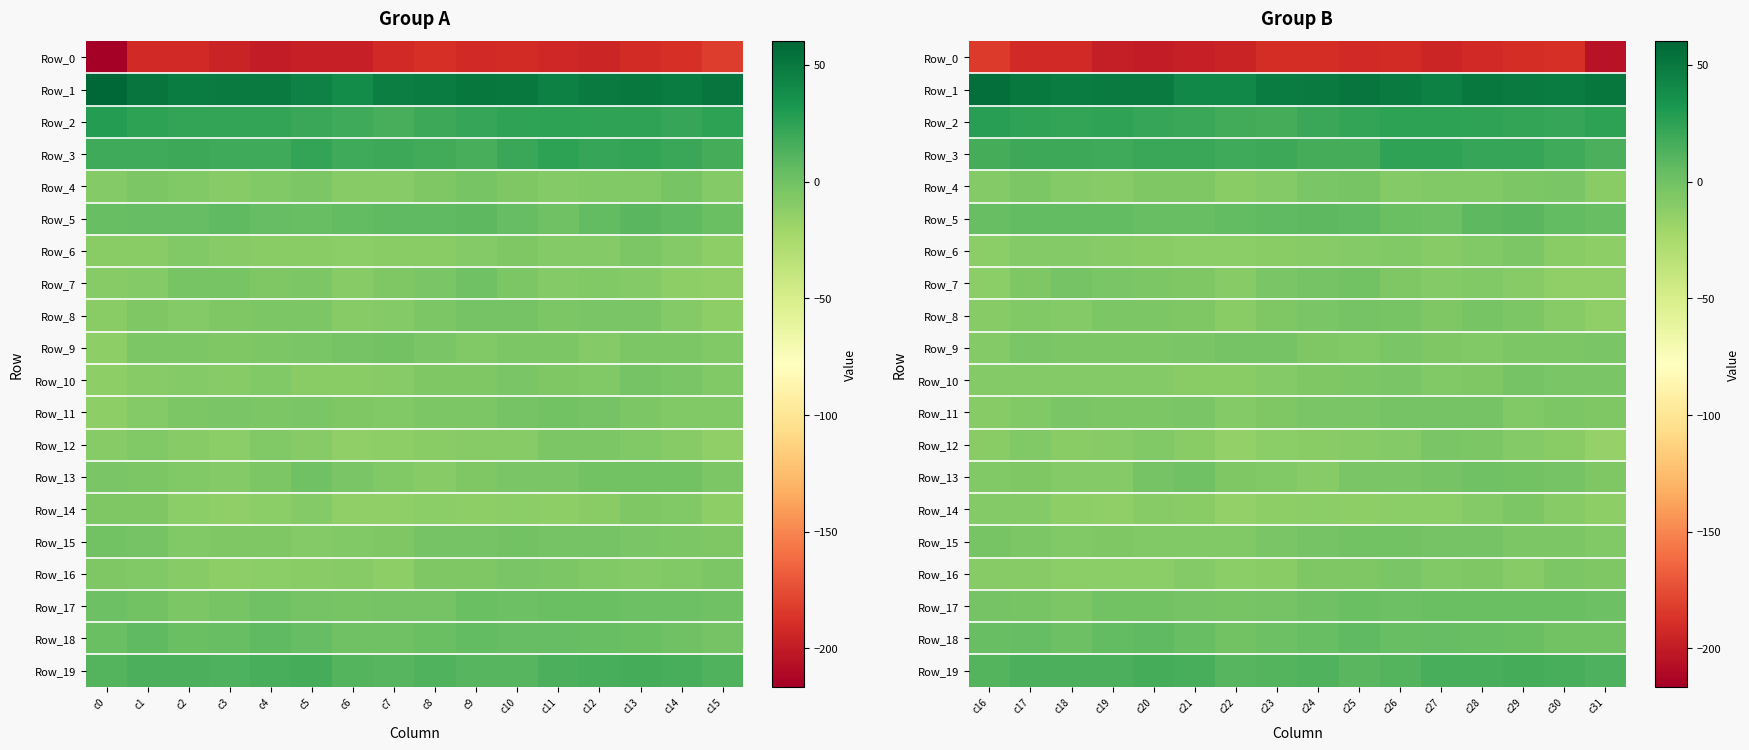

Rank the series at c18 from highest to lowest value.

Row_1, Row_2, Row_3, Row_19, Row_5, Row_18, Row_7, Row_11, Row_9, Row_17, Row_15, Row_6, Row_13, Row_4, Row_8, Row_10, Row_12, Row_16, Row_14, Row_0